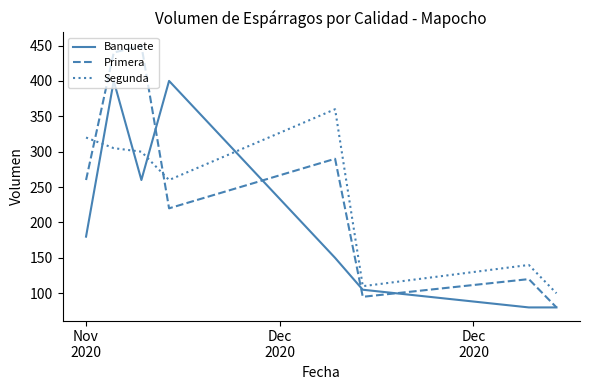

At how many categories does at least one series exceed 357?

4